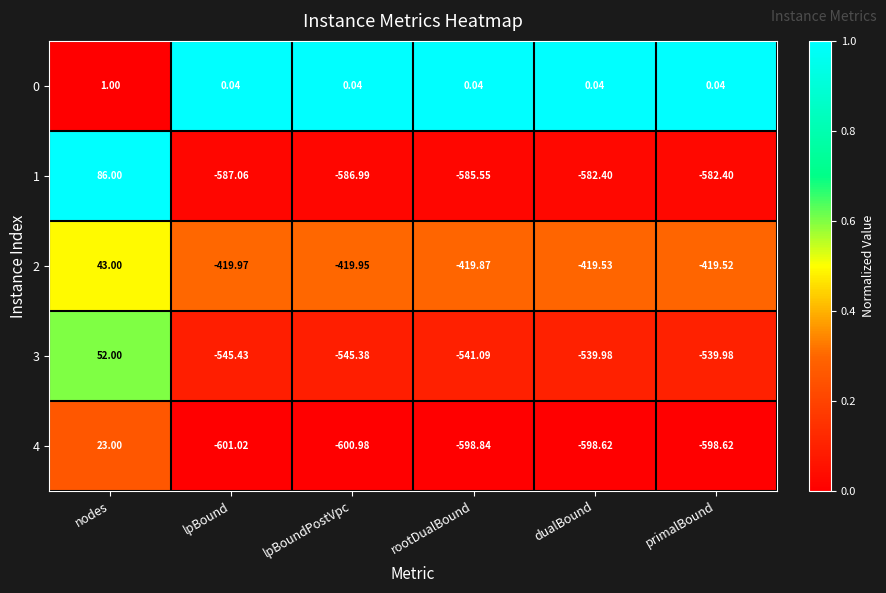

Where does the 4 series first go above -598?

nodes